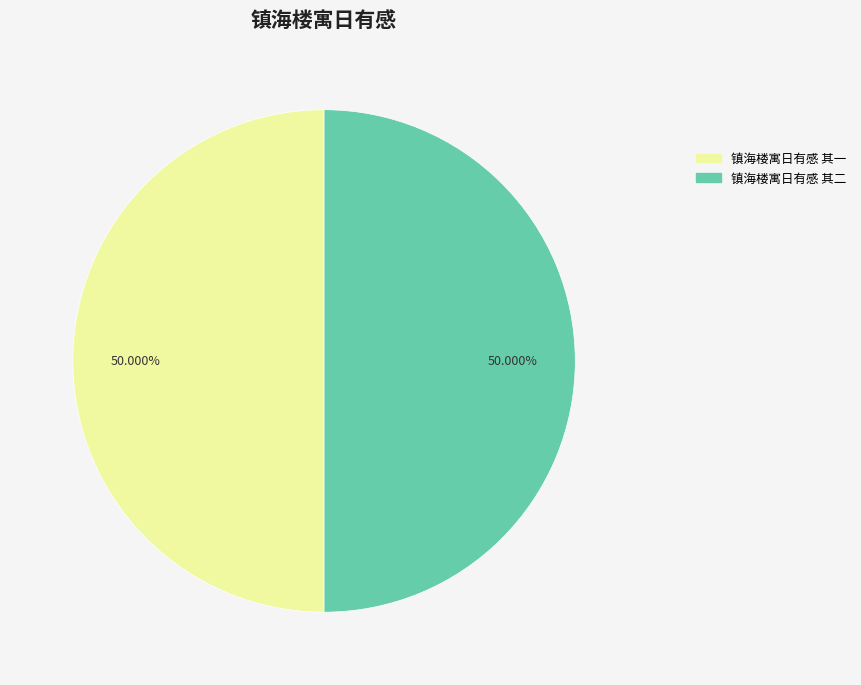

Approximately how many times larger is the value at 镇海楼寓日有感 其一 compared to 镇海楼寓日有感 其二?

1.0